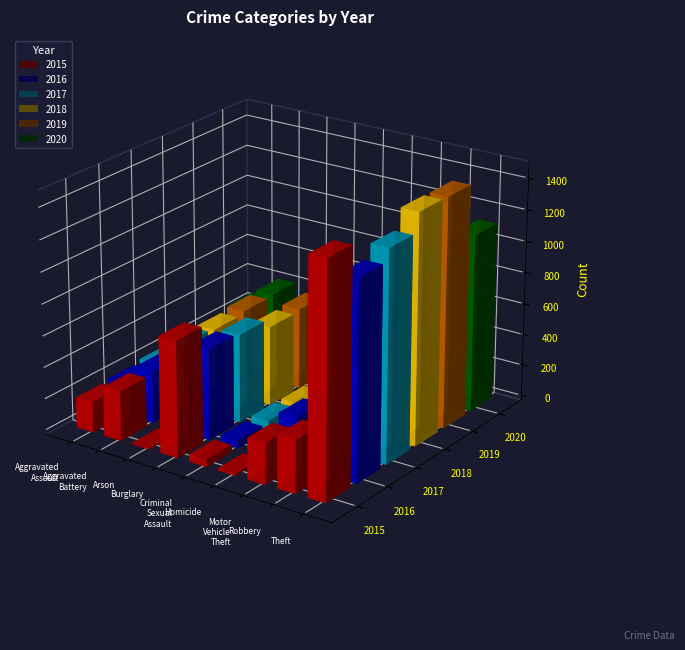

How many bars are there in each group?

6